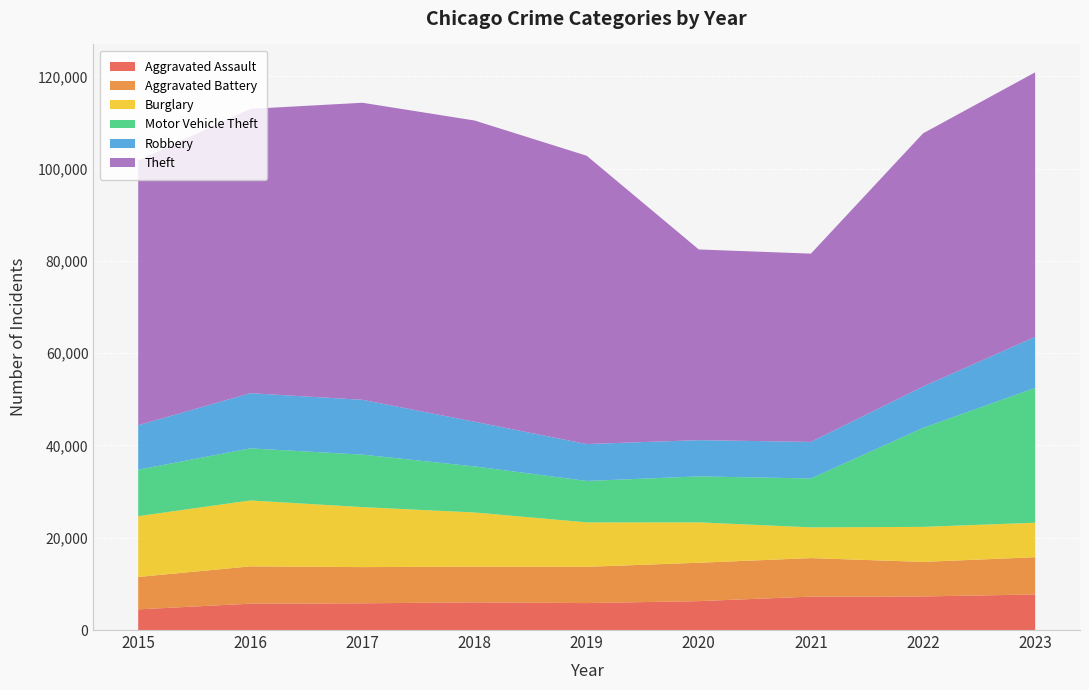

Reading left to right, extract all data points from this chart.

Aggravated Assault: 4480	5712	5793	6001	5841	6264	7242	7280	7707
Aggravated Battery: 7019	8086	7845	7735	7858	8319	8348	7488	8077
Burglary: 13184	14289	13001	11747	9638	8758	6662	7592	7471
Motor Vehicle Theft: 10068	11285	11380	9984	8977	9959	10602	21456	29226
Robbery: 9638	11960	11880	9681	7995	7855	7918	8962	11060
Theft: 57350	61623	64386	65288	62494	41331	40809	54872	57338